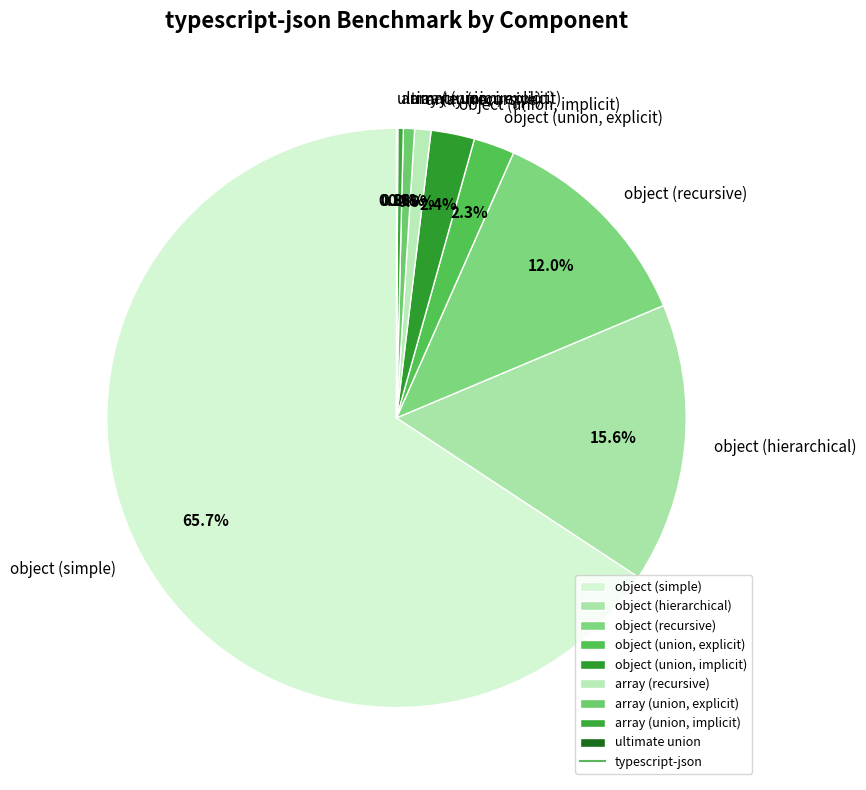

What percentage is the object (recursive) slice, to the nearest percent?

12%